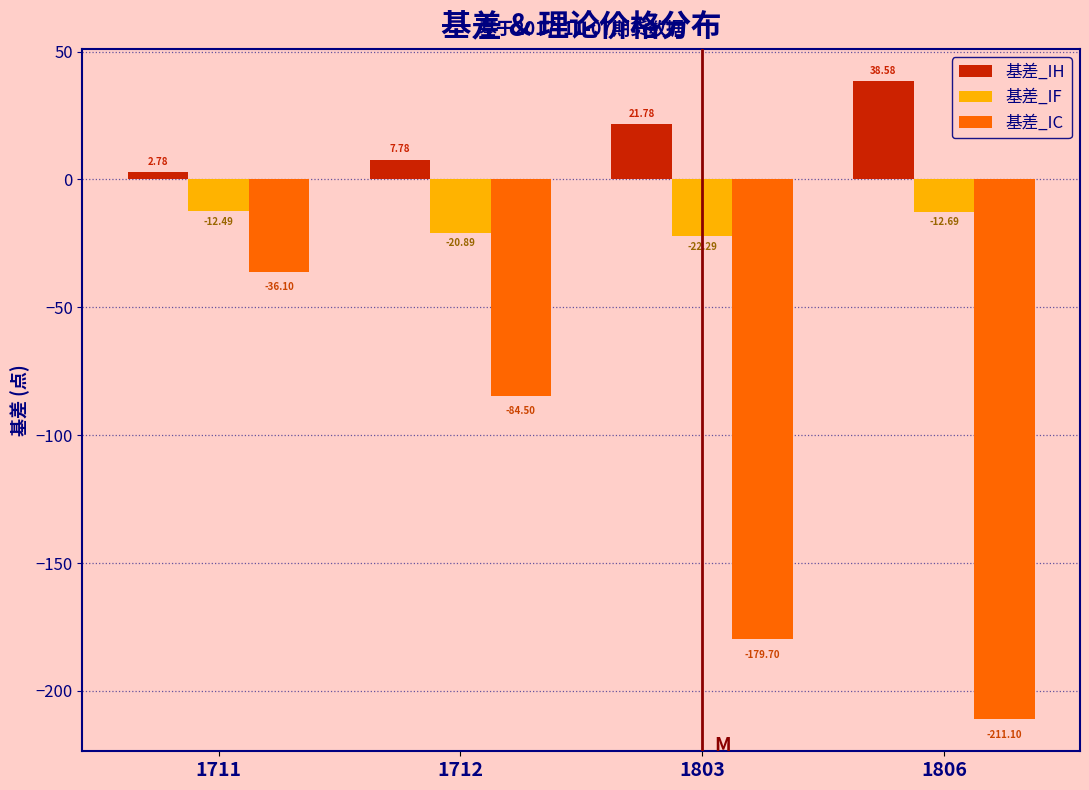

What is the difference between the second highest and minimum values in the 基差_IH series?

19.0